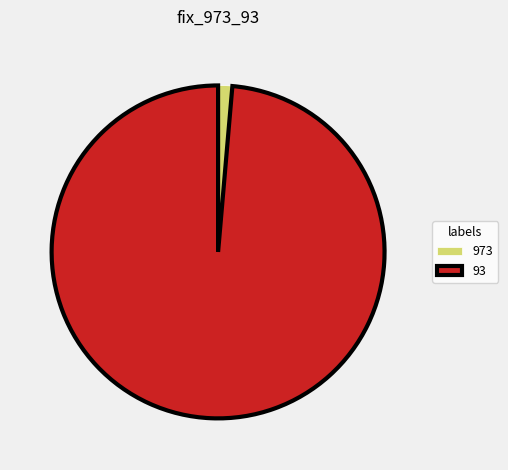

Does 93 represent more than half of the total?

Yes